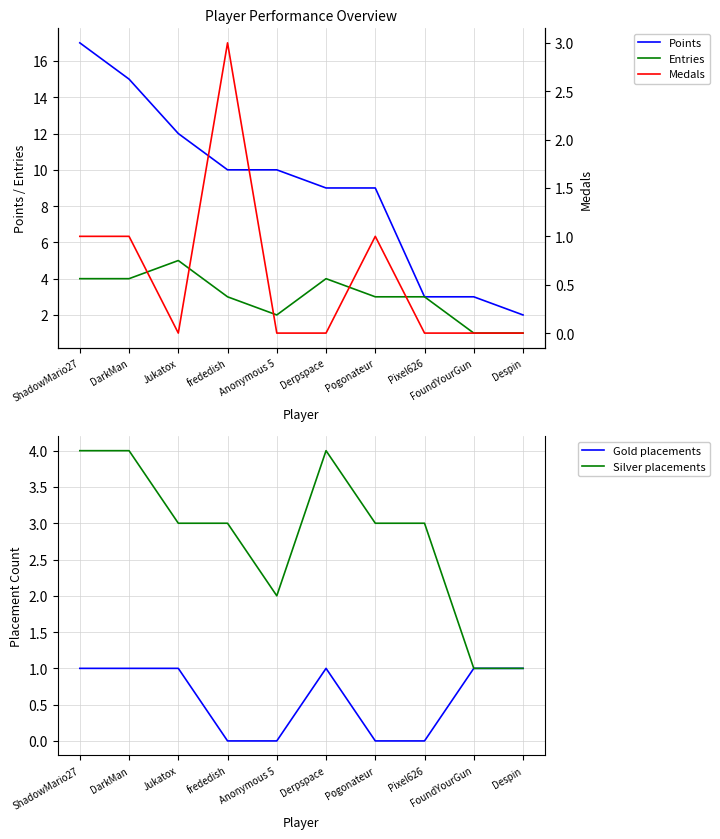

The value of Points at Jukatox is 12. True or false?

True